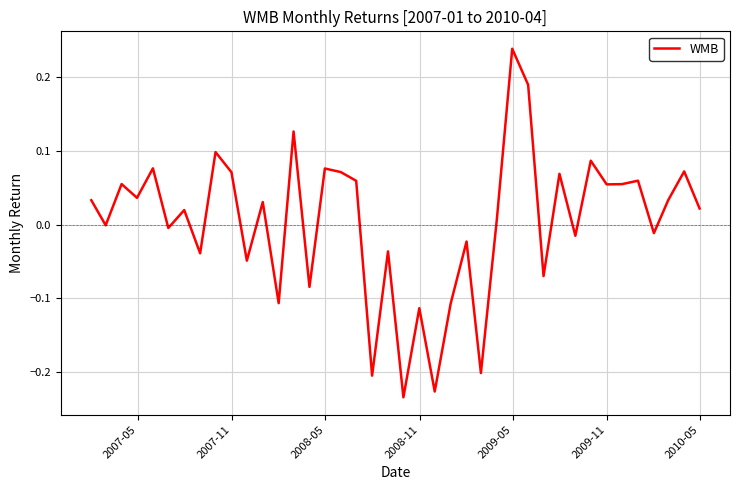

Does the chart display data point markers on the line(s)?

No